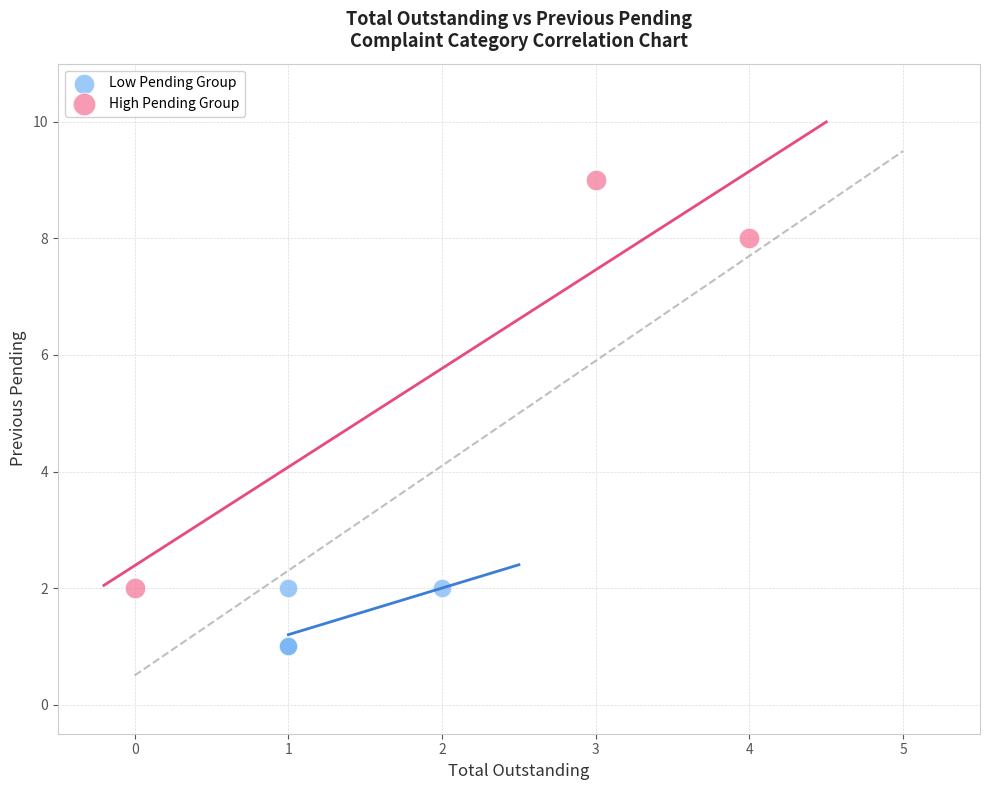

Which series reaches the minimum Y coordinate?

Low Pending Group